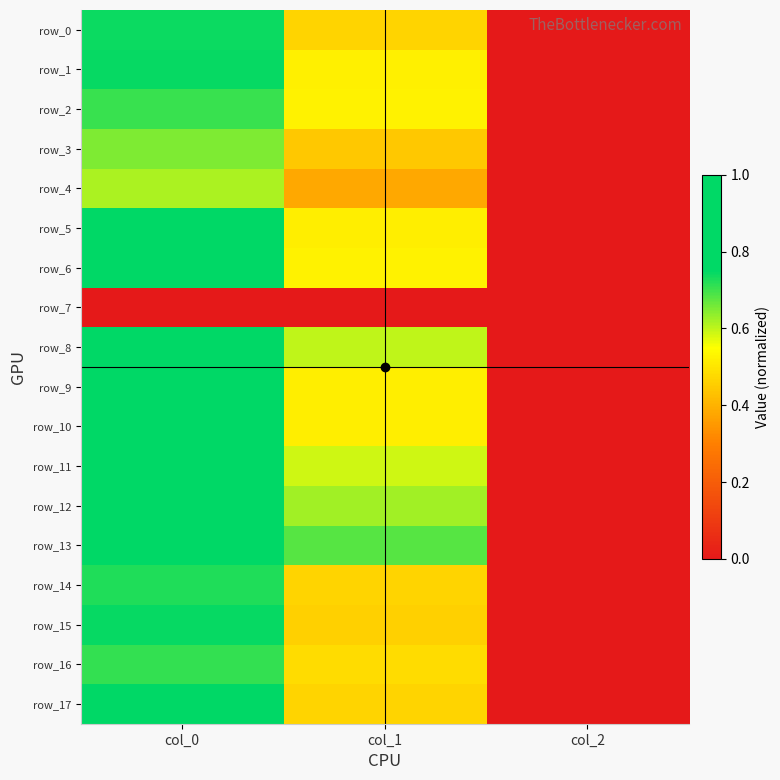

Which series has the widest spread of values?

row_10